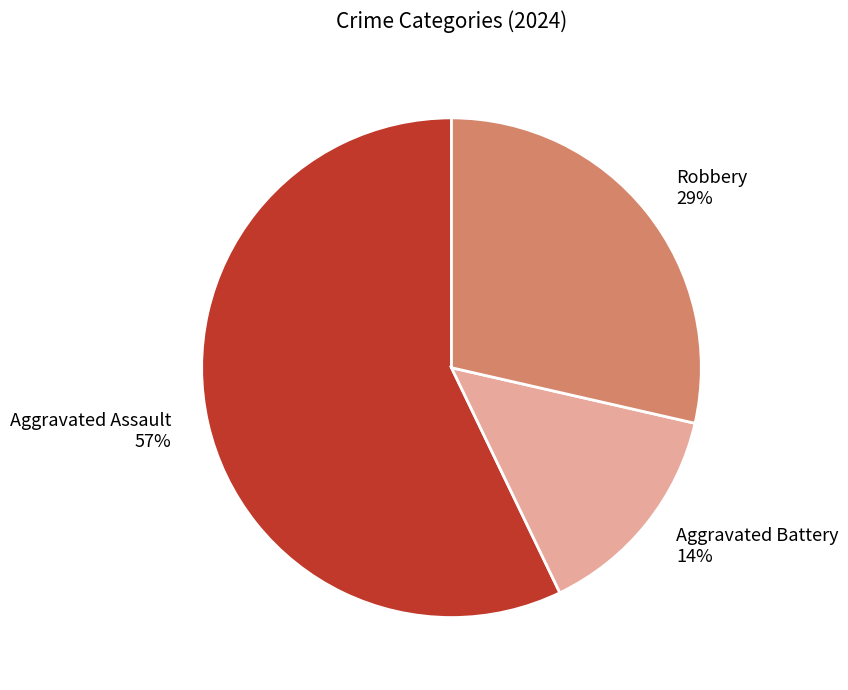

Is it true that Aggravated Battery is 14% of the pie?

True